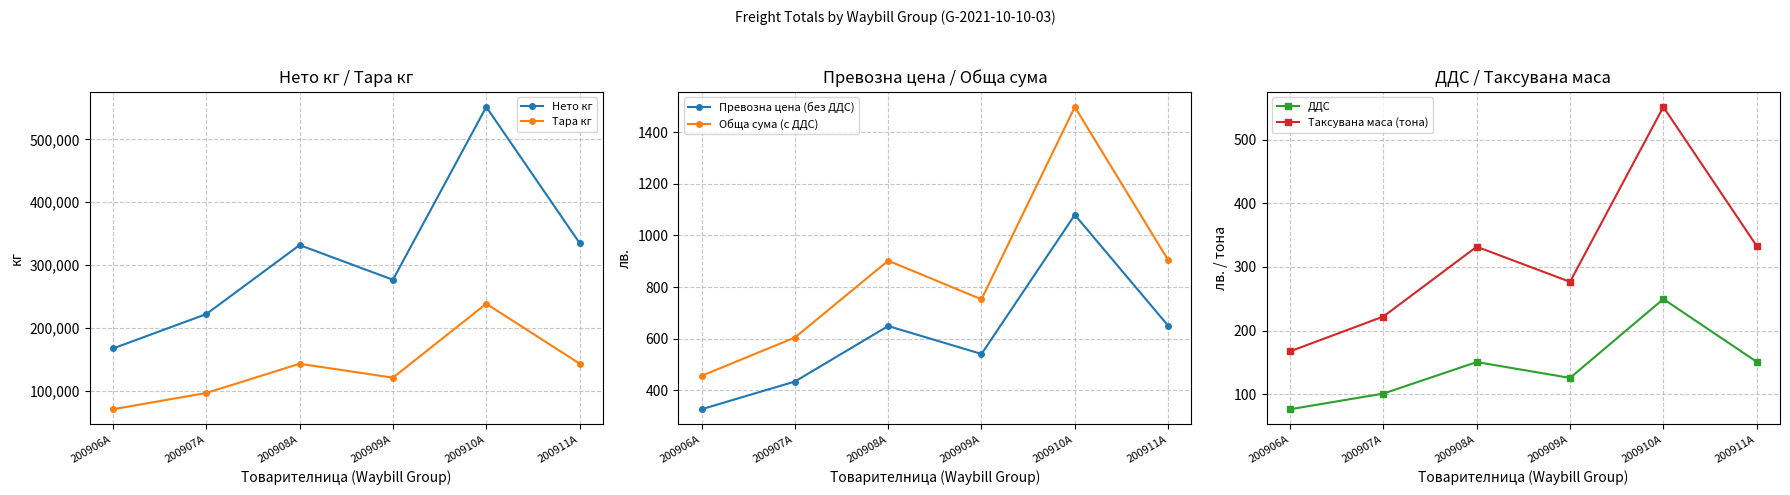

At which category does ДДС reach its first local peak?

200908A